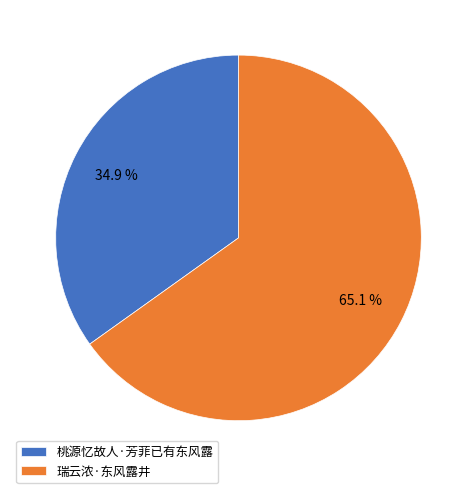

To the nearest percent, what is the combined percentage of 桃源忆故人·芳菲已有东风露 and 瑞云浓·东风露井?

100%